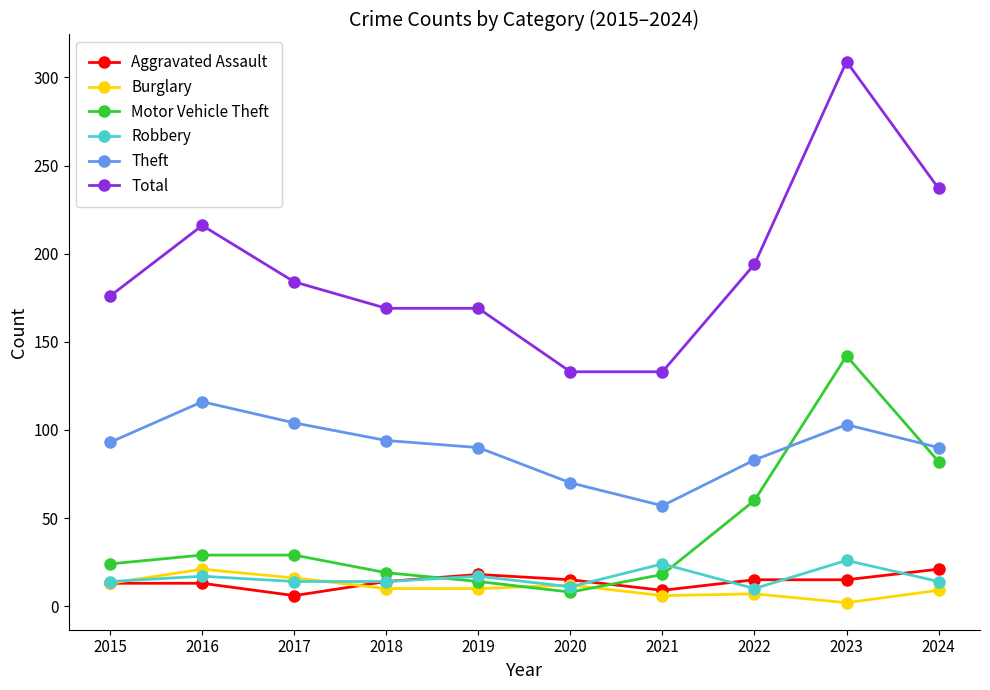

Read the Aggravated Assault value at 2024, to the nearest 5.

20